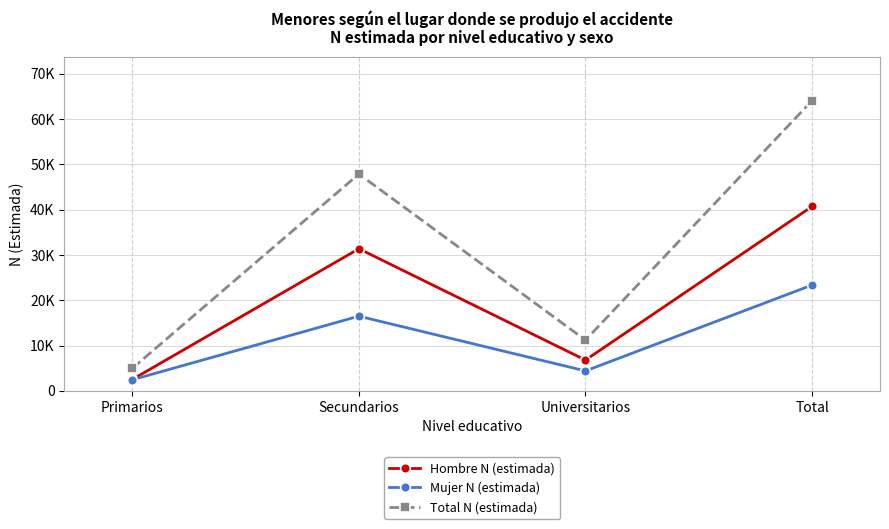

What value does the Mujer N (estimada) series have at Total, to the nearest 100?

23400